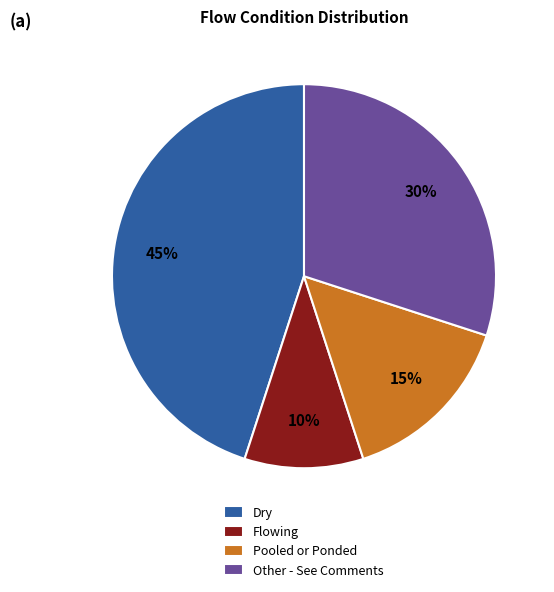

What percentage is the Dry slice, to the nearest percent?

45%